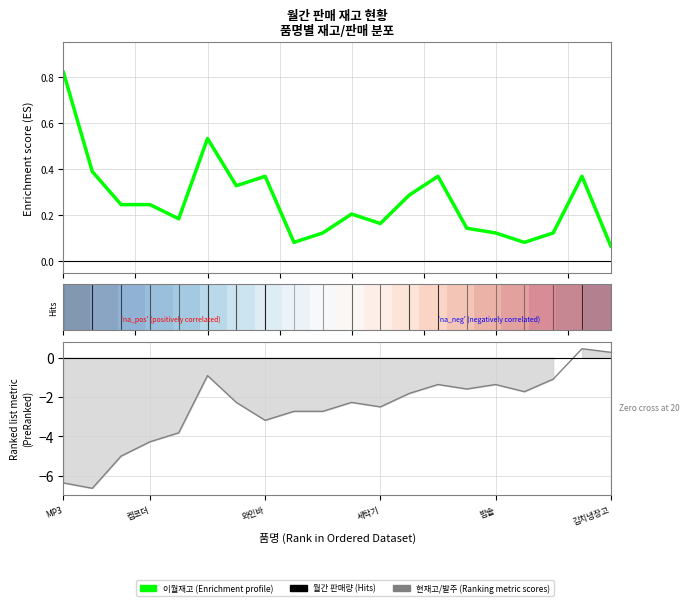

True or false: 이월재고 (Enrichment profile) has more than 2 points higher than both neighbors.

True